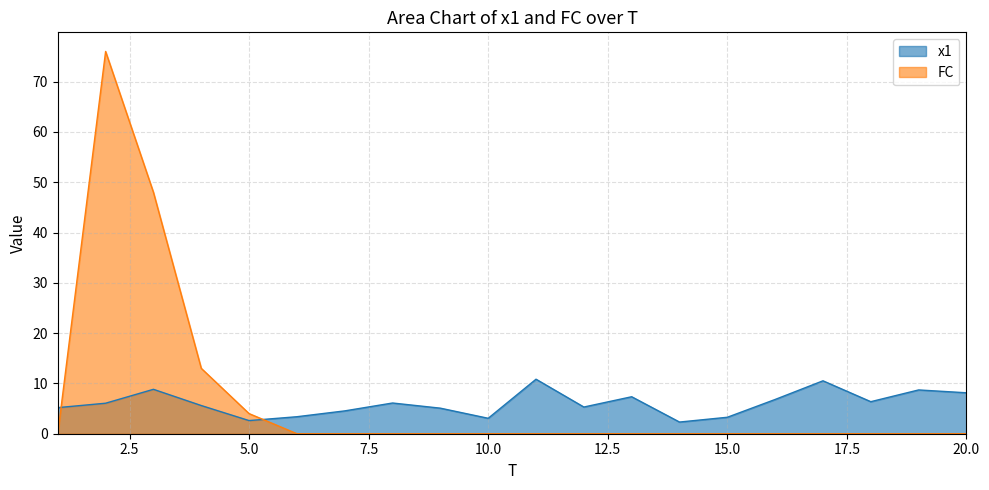

Which series has the widest spread of values?

FC